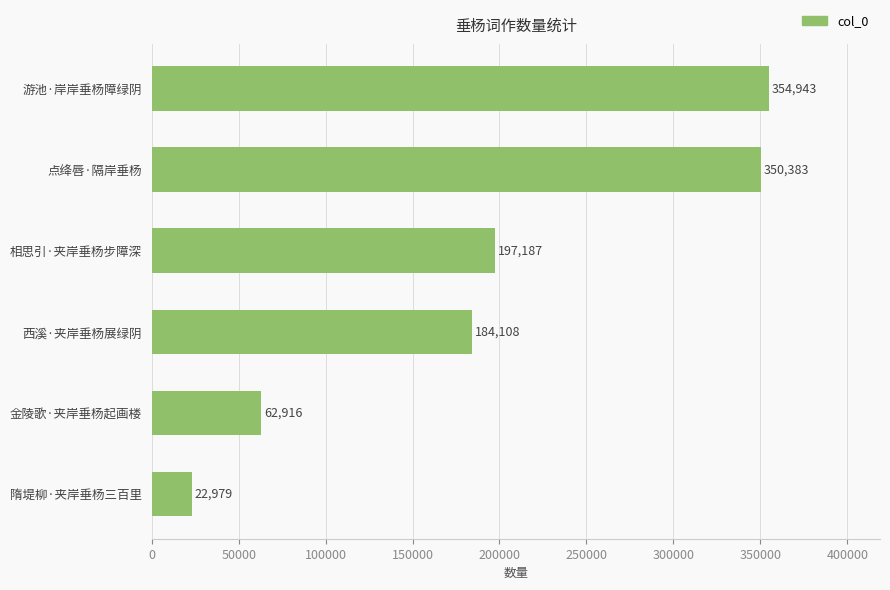

What is the ratio of the value at 相思引·夹岸垂杨步障深 to the value at 游池·岸岸垂杨障绿阴?

0.6